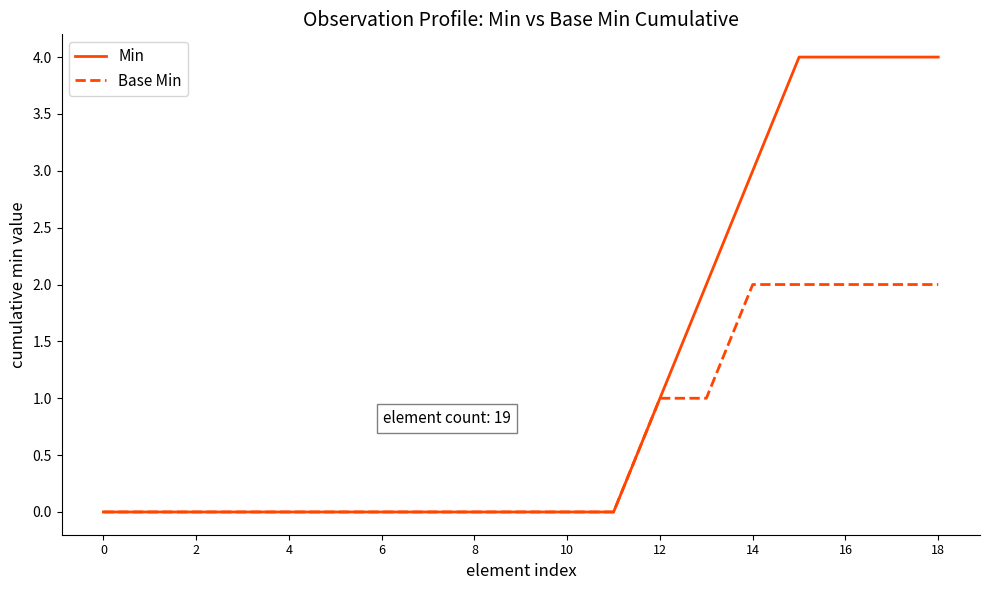

Which series has the largest range (max minus min)?

Min